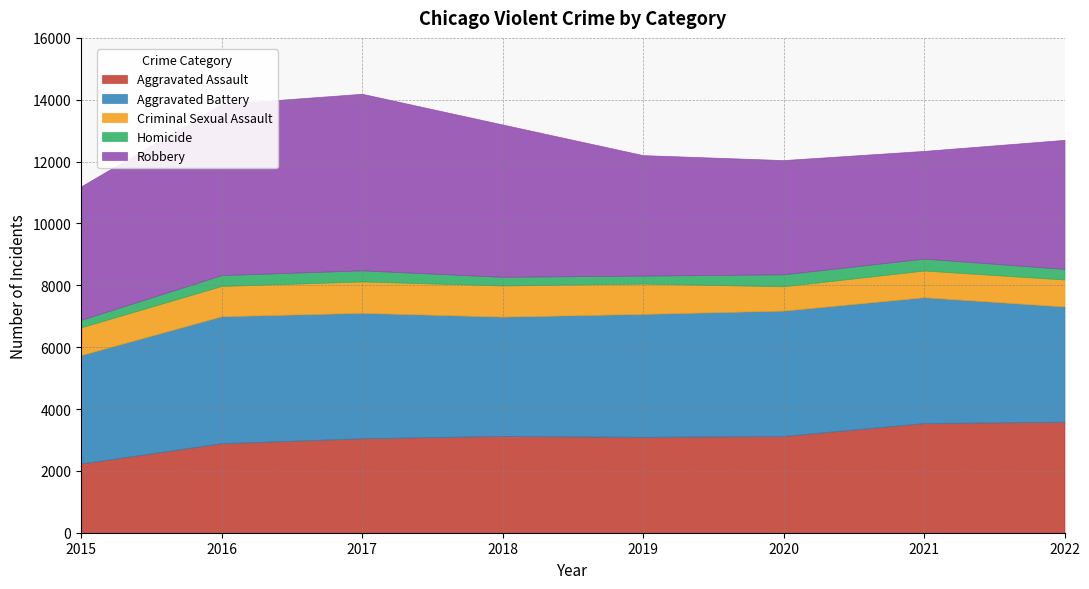

Where is Homicide nearest to the value 315?

2022